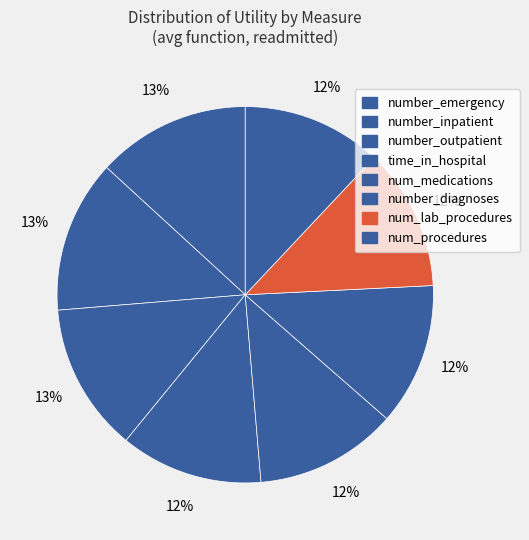

Does any single category account for the majority?

No